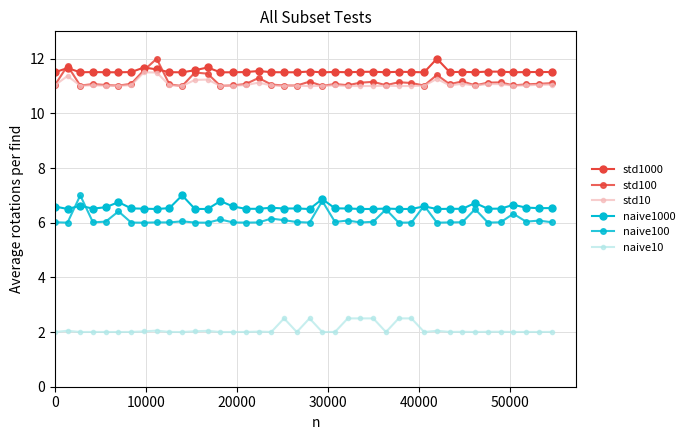

How many lines are shown in the chart?

6